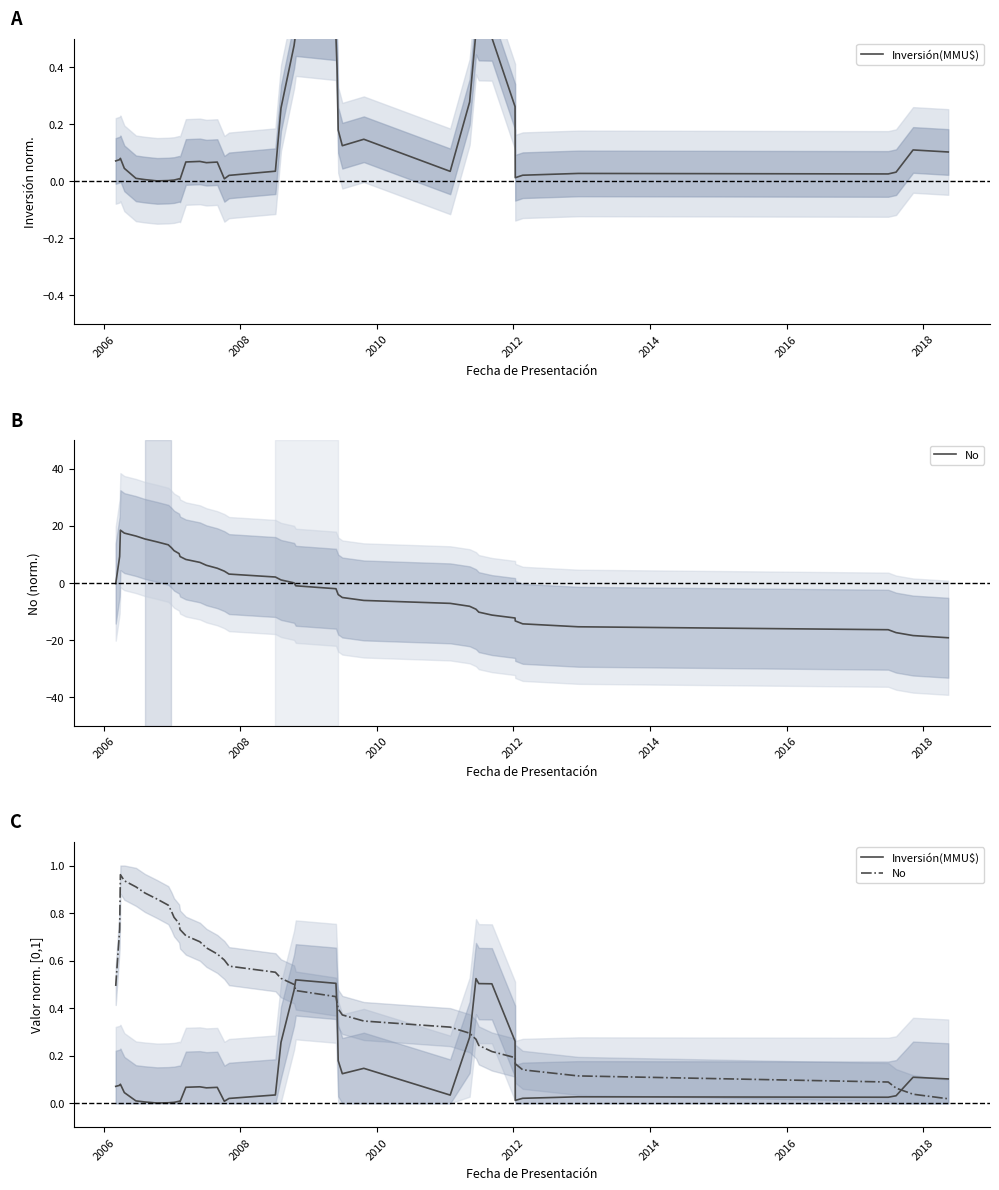

What is the sum of all Inversión(MMU$) values?

5.7